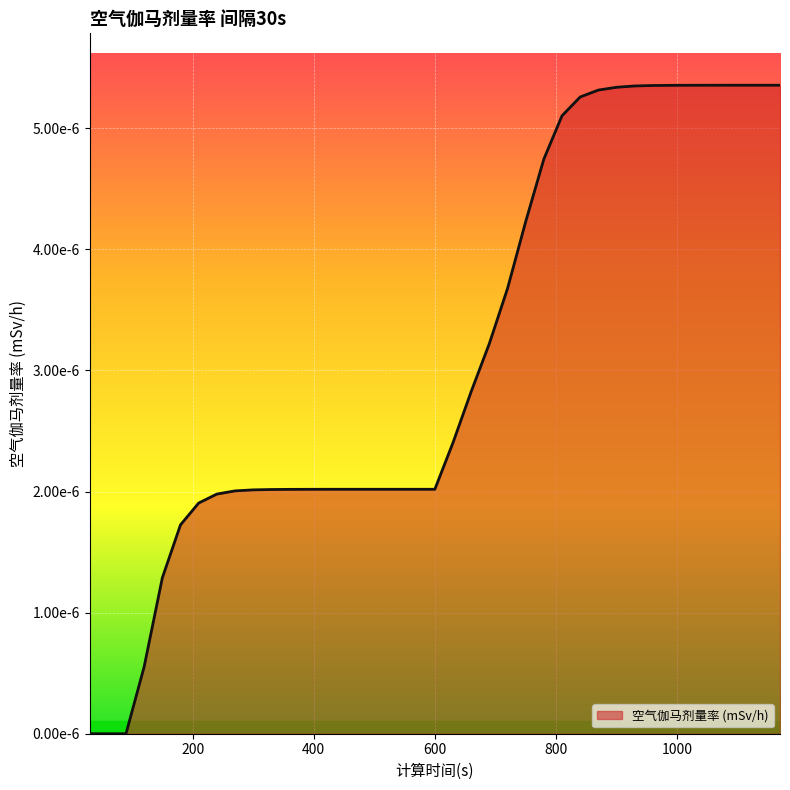

Does the chart display data point markers on the line(s)?

No